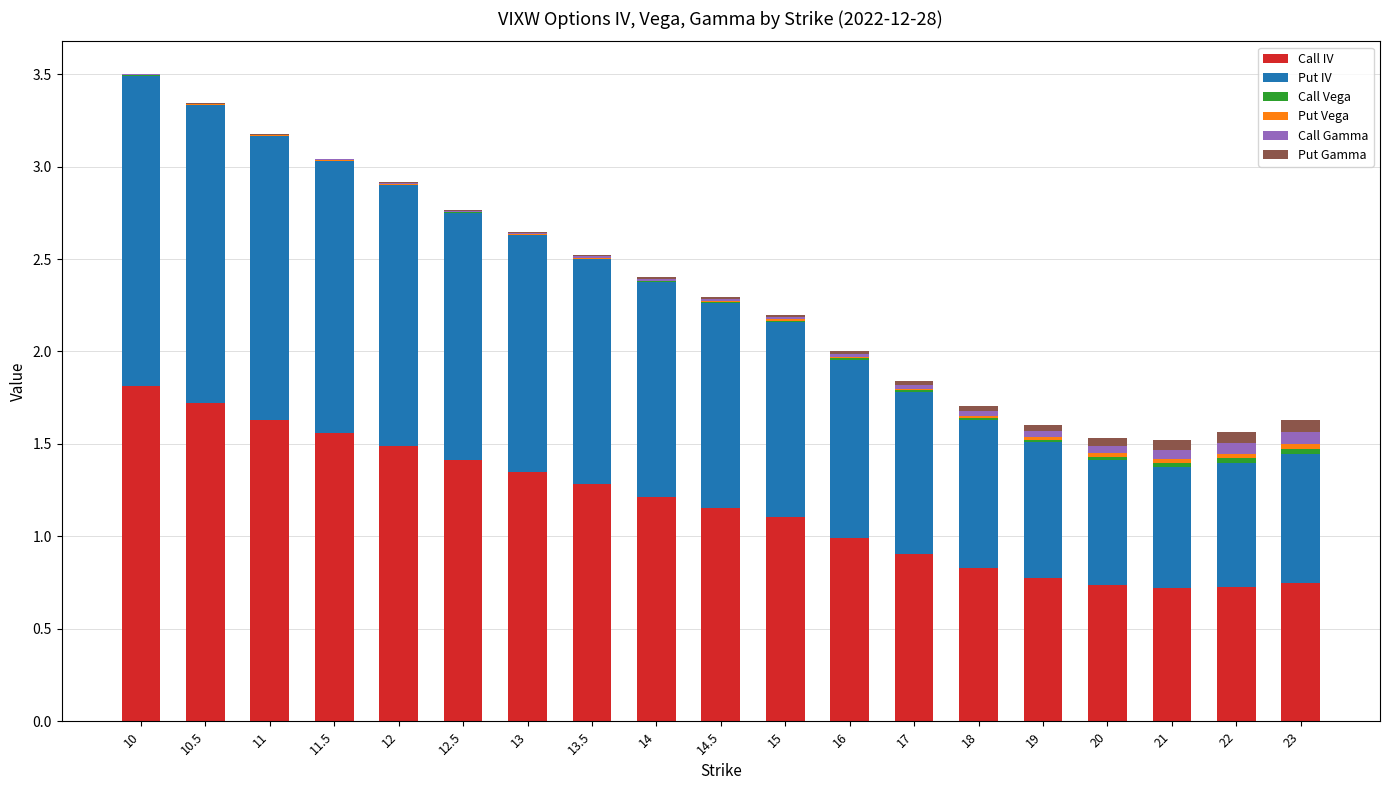

Which category has the highest value in the Call IV series?

10